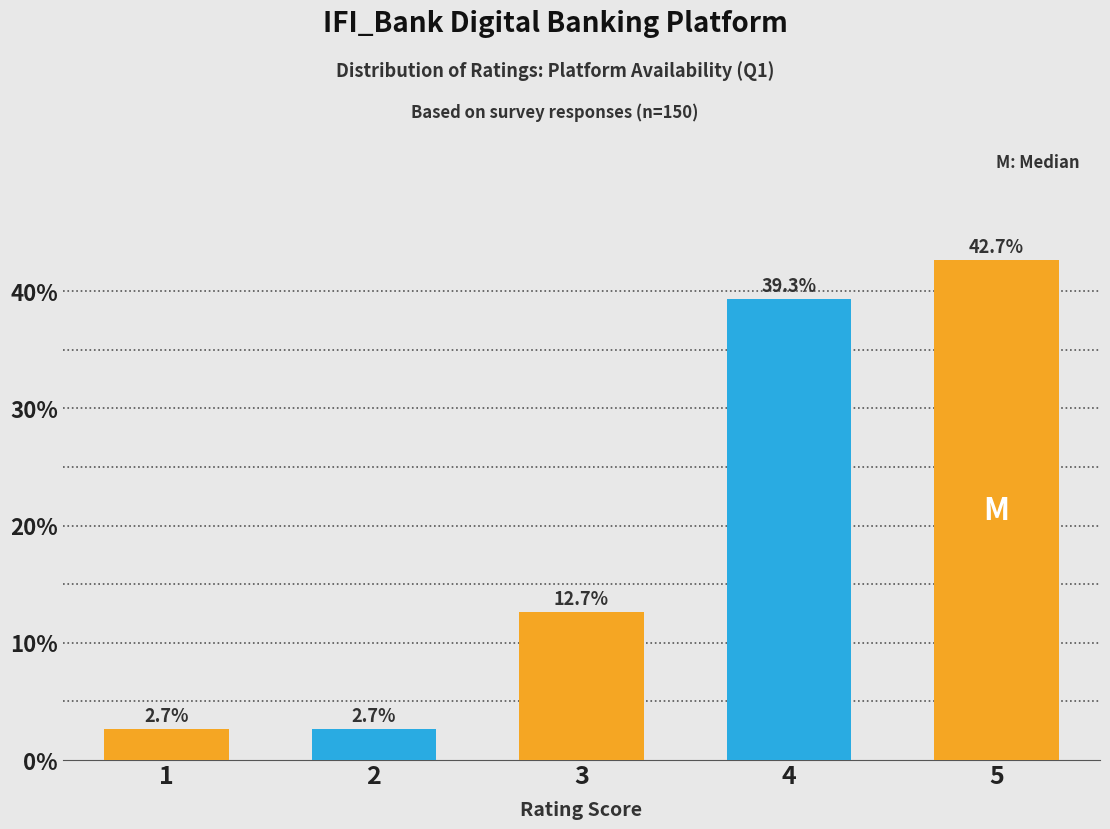

Reading right to left, transcribe all the data shown in this chart.

42.7	39.3	12.7	2.7	2.7